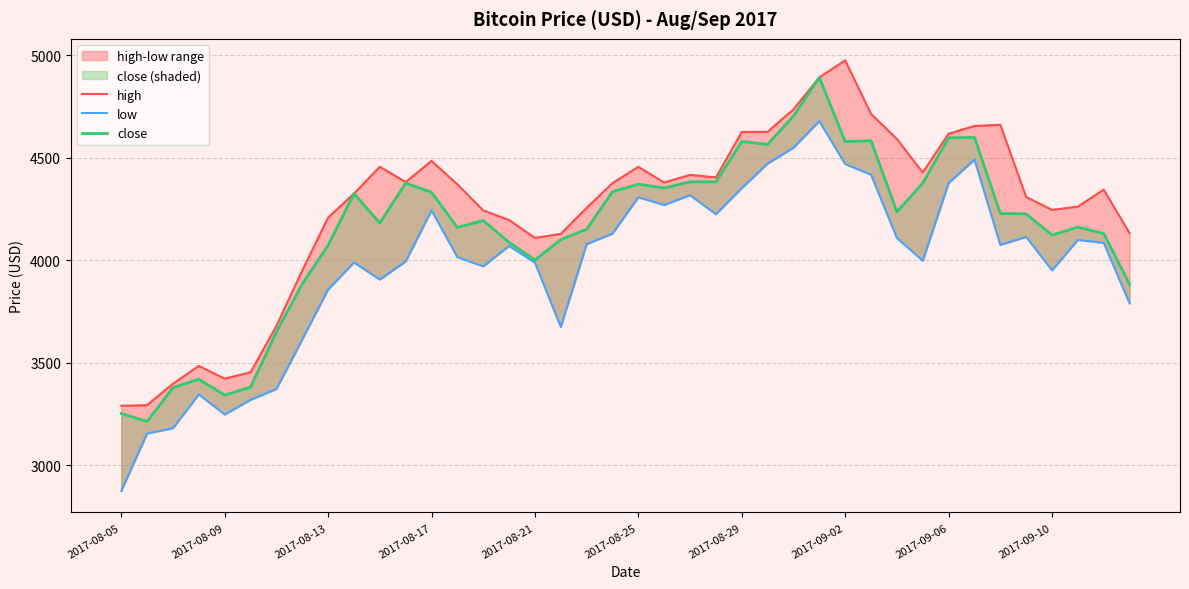

Count the number of data series in this chart.

3